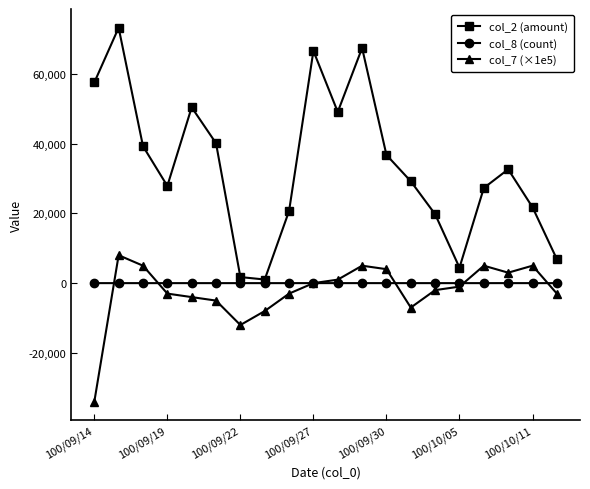

True or false: col_2 (amount) and col_7 (×1e5) cross at least once.

False